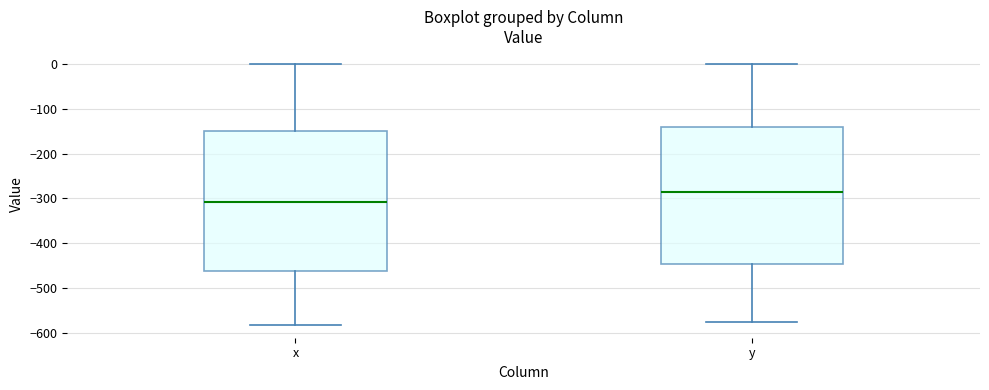

Where is the lower edge of the box for x on the y-axis? The values are not printed on the chart, so give them approximately, as read against the axis.

-460